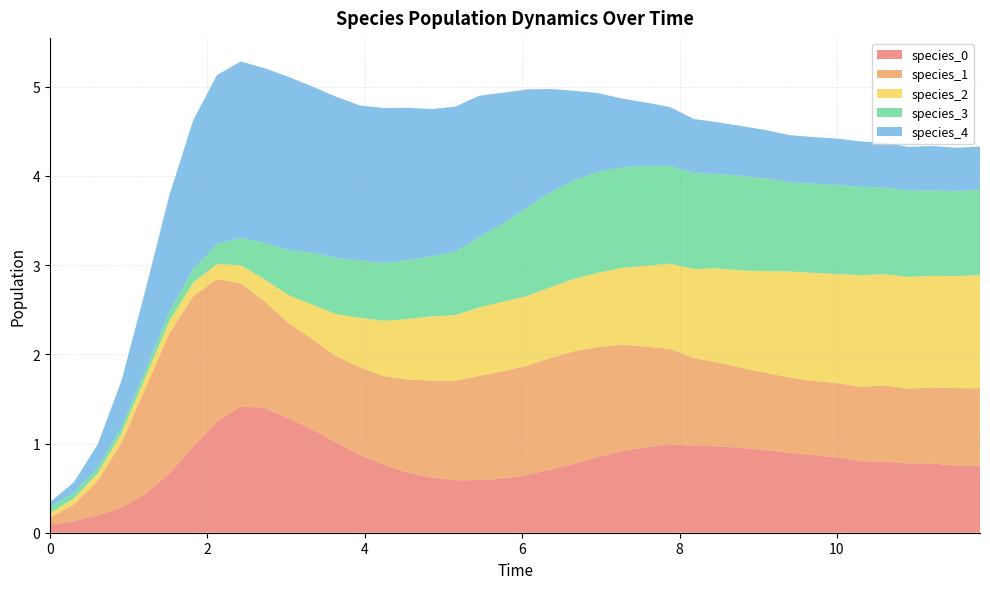

Reading right to left, transcribe all the data shown in this chart.

species_0: 39=0.7	38=0.8	37=0.8	36=0.8	35=0.8	34=0.8	33=0.8	32=0.9	31=0.9	30=0.9	29=1.0	28=1.0	27=1.0	26=1.0	25=1.0	24=0.9	23=0.8	22=0.8	21=0.7	20=0.6	19=0.6	18=0.6	17=0.6	16=0.6	15=0.7	14=0.8	13=0.9	12=1.0	11=1.2	10=1.3	9=1.4	8=1.4	7=1.2	6=1.0	5=0.7	4=0.4	3=0.3	2=0.2	1=0.1	0=0.1
species_1: 39=0.9	38=0.9	37=0.9	36=0.8	35=0.9	34=0.8	33=0.8	32=0.8	31=0.8	30=0.9	29=0.9	28=0.9	27=1.0	26=1.1	25=1.1	24=1.2	23=1.2	22=1.3	21=1.3	20=1.2	19=1.2	18=1.2	17=1.1	16=1.1	15=1.0	14=1.0	13=1.0	12=1.0	11=1.0	10=1.1	9=1.2	8=1.4	7=1.6	6=1.7	5=1.6	4=1.2	3=0.7	2=0.4	1=0.2	0=0.1
species_2: 39=1.3	38=1.3	37=1.3	36=1.3	35=1.2	34=1.3	33=1.2	32=1.2	31=1.2	30=1.1	29=1.1	28=1.1	27=1.0	26=1.0	25=0.9	24=0.9	23=0.8	22=0.8	21=0.8	20=0.8	19=0.8	18=0.8	17=0.7	16=0.7	15=0.7	14=0.6	13=0.6	12=0.5	11=0.4	10=0.3	9=0.2	8=0.2	7=0.2	6=0.2	5=0.1	4=0.1	3=0.1	2=0.1	1=0.1	0=0.1
species_3: 39=1.0	38=1.0	37=1.0	36=1.0	35=1.0	34=1.0	33=1.0	32=1.0	31=1.0	30=1.0	29=1.1	28=1.1	27=1.1	26=1.1	25=1.1	24=1.1	23=1.1	22=1.1	21=1.1	20=1.0	19=0.9	18=0.8	17=0.7	16=0.7	15=0.7	14=0.6	13=0.6	12=0.6	11=0.6	10=0.5	9=0.4	8=0.3	7=0.2	6=0.2	5=0.1	4=0.1	3=0.1	2=0.1	1=0.1	0=0.1
species_4: 39=0.5	38=0.5	37=0.5	36=0.5	35=0.5	34=0.5	33=0.5	32=0.5	31=0.5	30=0.5	29=0.6	28=0.6	27=0.6	26=0.7	25=0.7	24=0.8	23=0.9	22=1.0	21=1.2	20=1.3	19=1.5	18=1.6	17=1.6	16=1.6	15=1.7	14=1.7	13=1.7	12=1.8	11=1.9	10=1.9	9=2.0	8=2.0	7=1.9	6=1.7	5=1.3	4=0.9	3=0.5	2=0.3	1=0.1	0=0.1